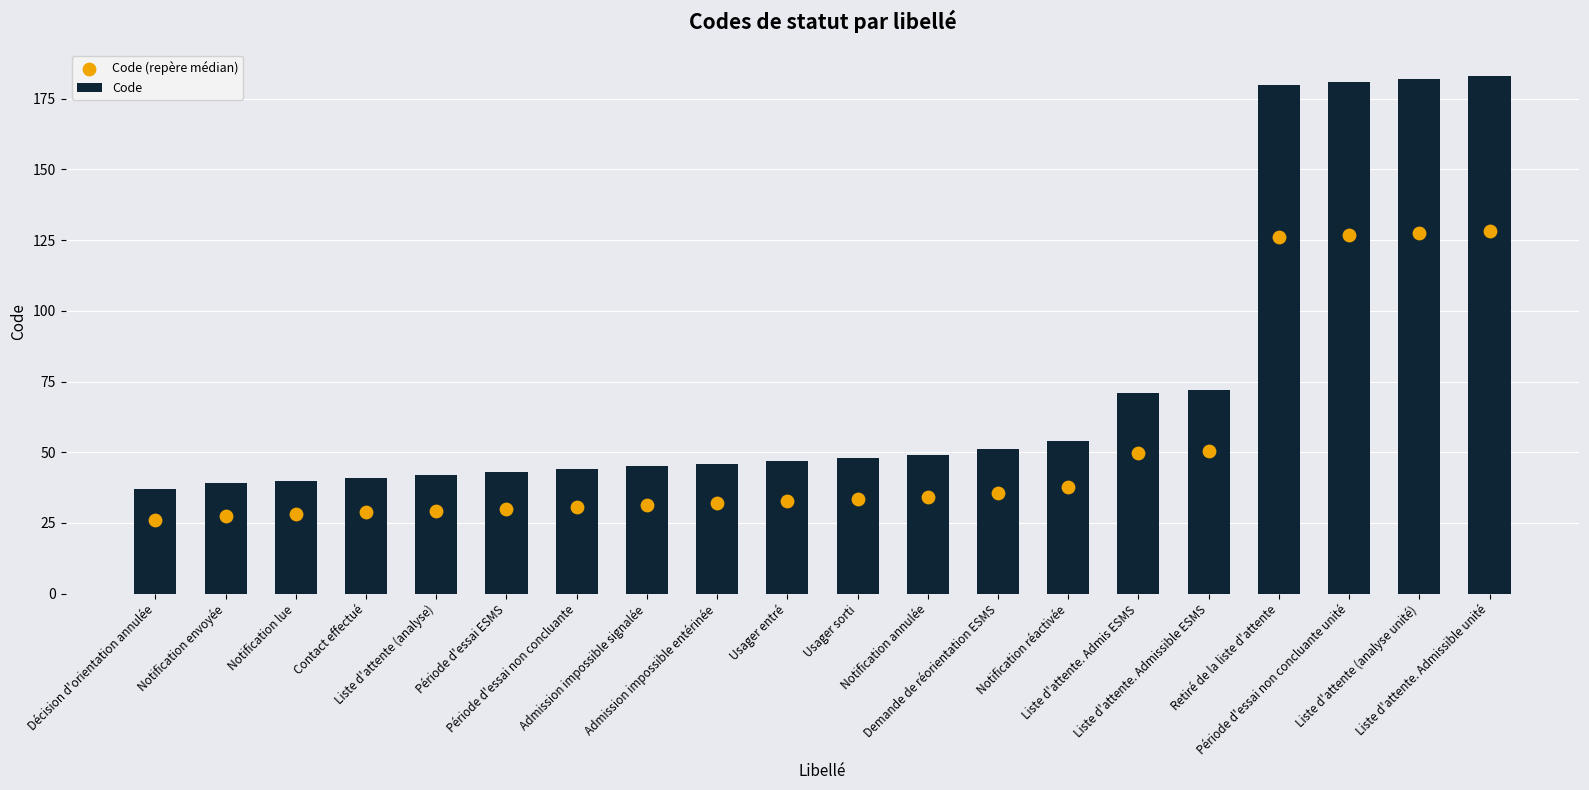

Which series has the largest total across all categories?

Code